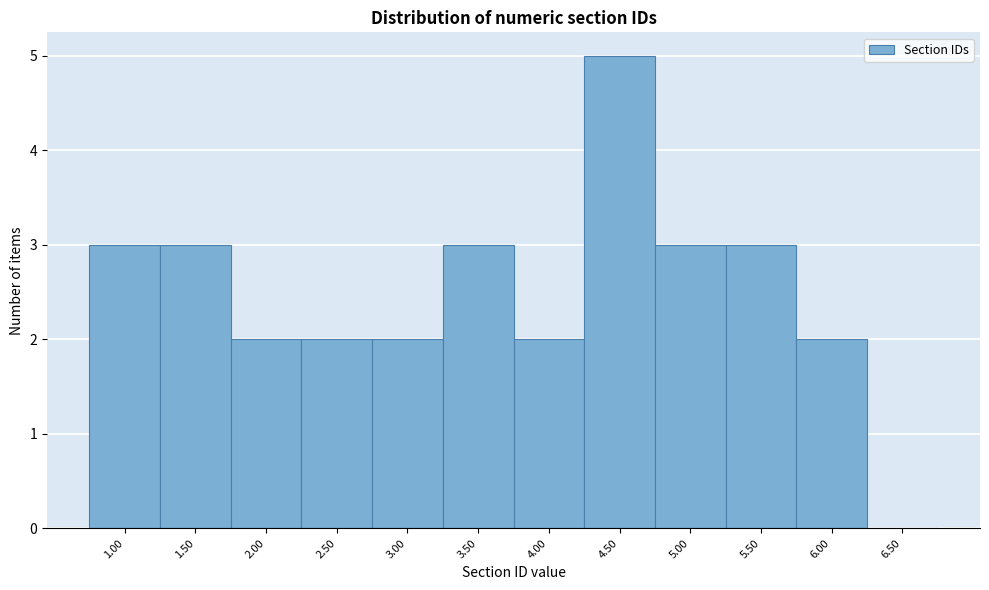

How tall is the bar that spans 4.75 to 5.25 on the x-axis? The values are not printed on the chart, so give them approximately, as read against the axis.

3